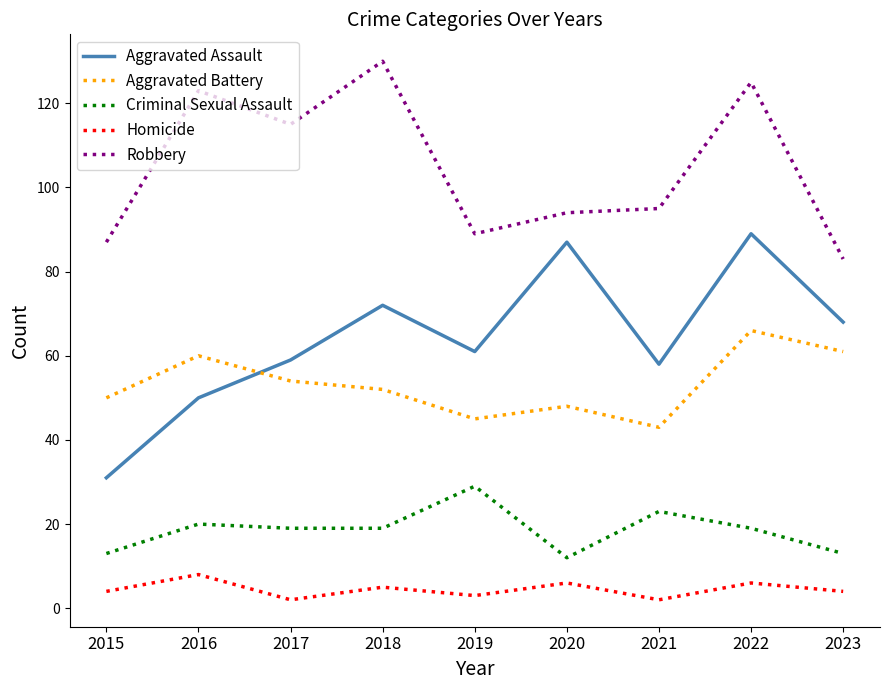

What is the greatest value displayed?

130